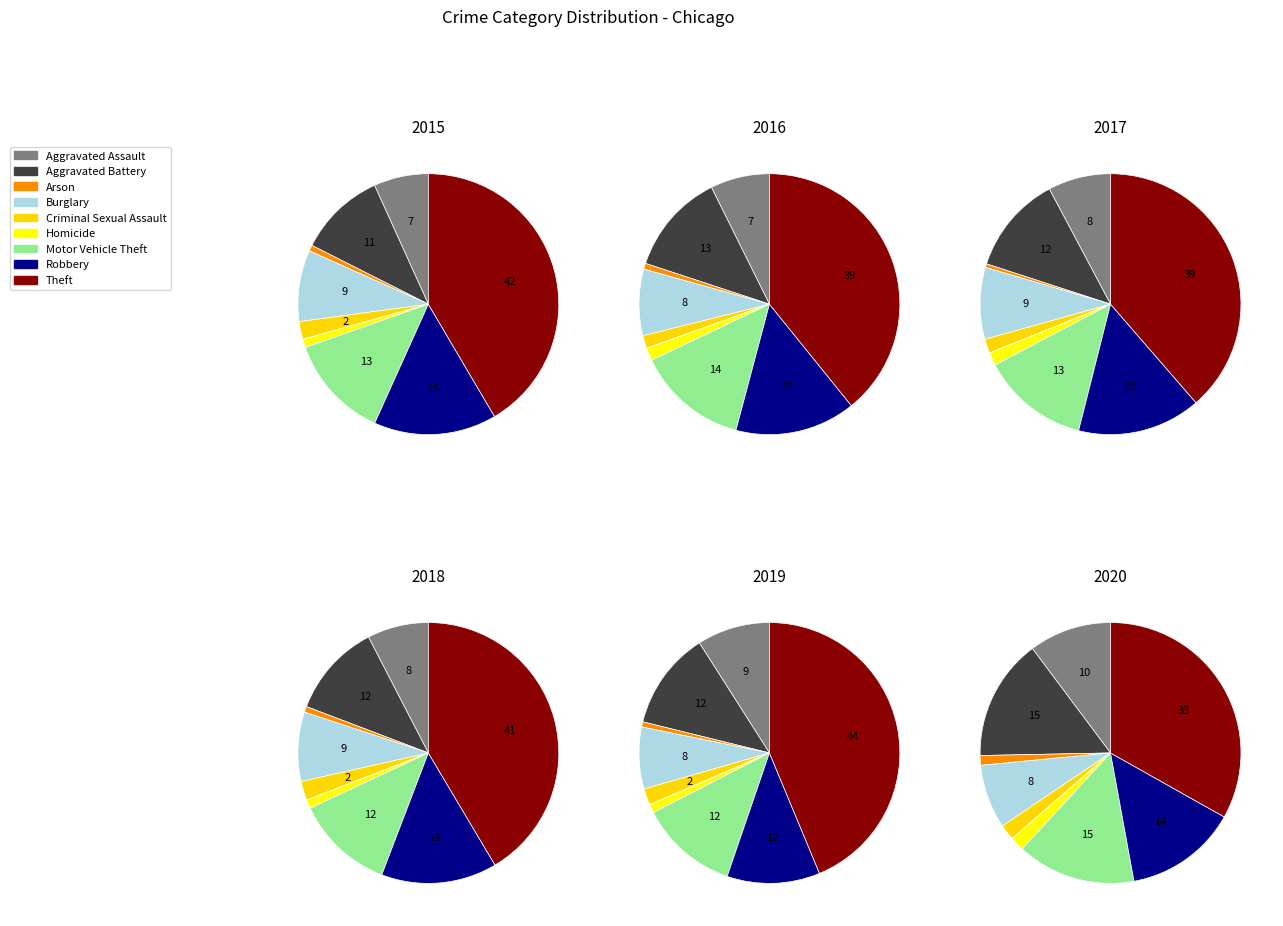

To the nearest percent, what is the combined percentage of Aggravated Battery and Robbery?

29%